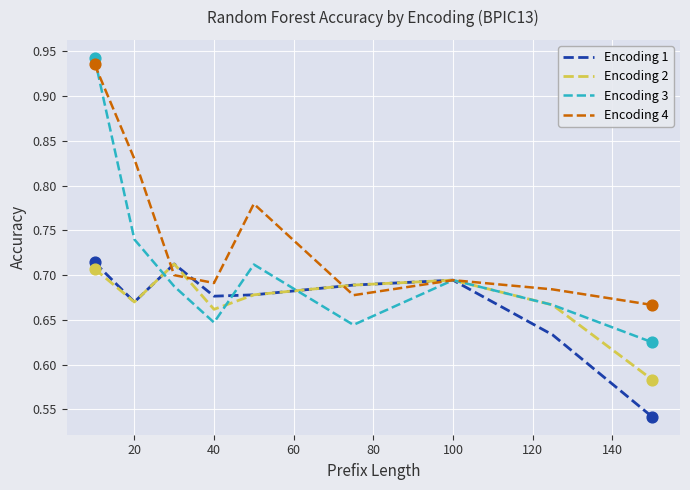

At how many categories does at least one series exceed 0?

9